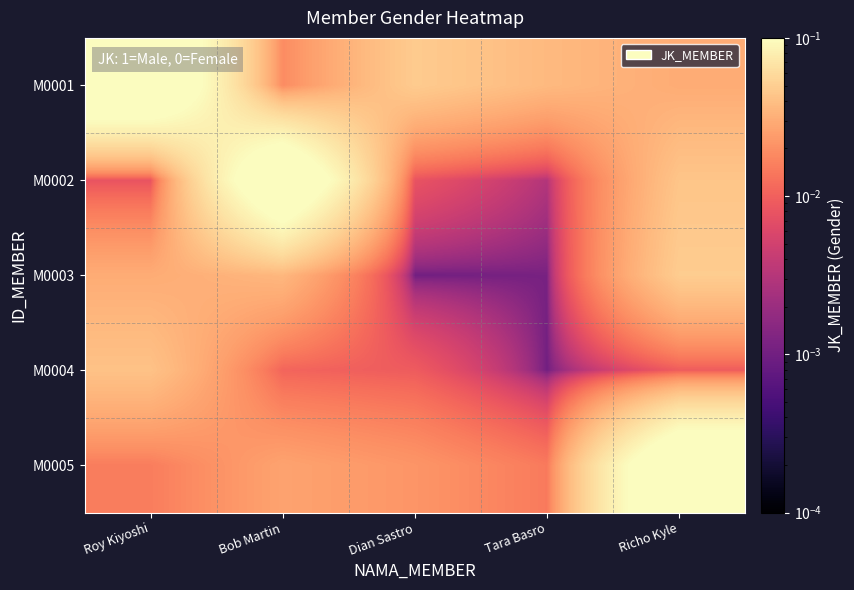

At Roy Kiyoshi, list the series in order from smallest to largest.

M0002, M0005, M0003, M0004, M0001